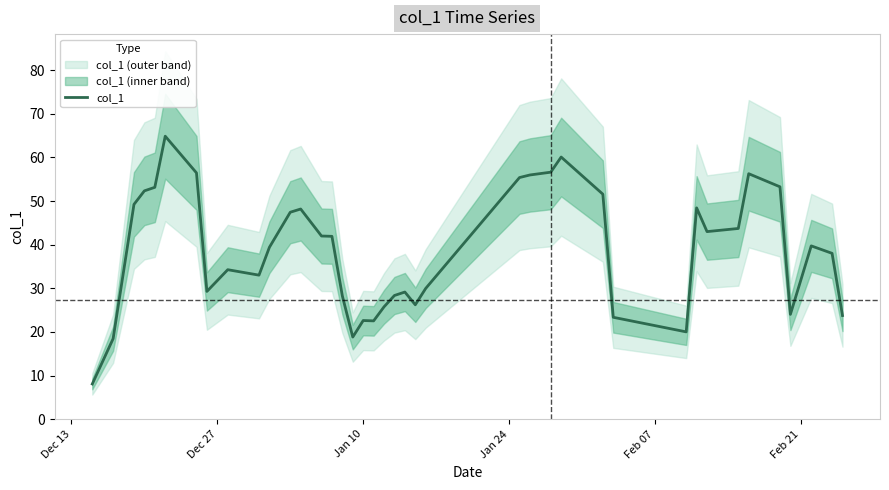

What is the minimum value for col_1?

8.1